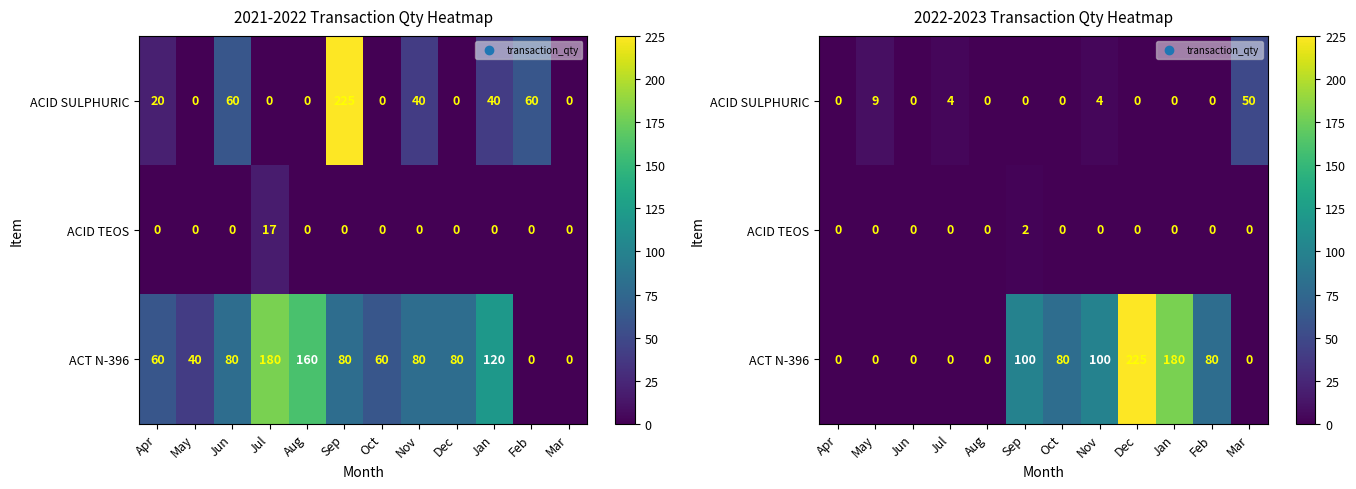

The value of ACID SULPHURIC at Jul is 7. True or false?

False